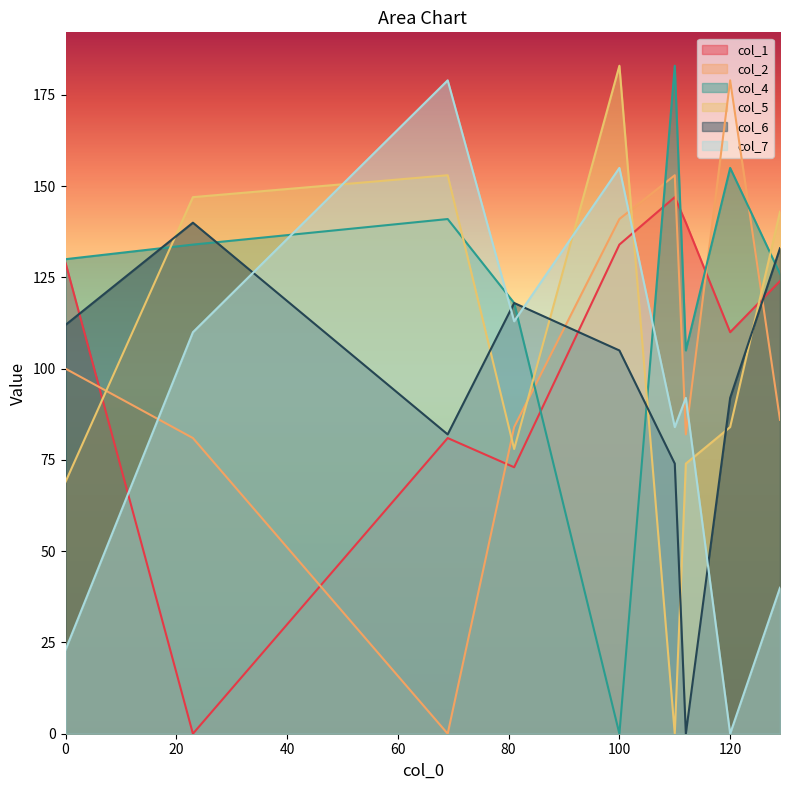

The value of col_2 at 120 is 277. True or false?

False